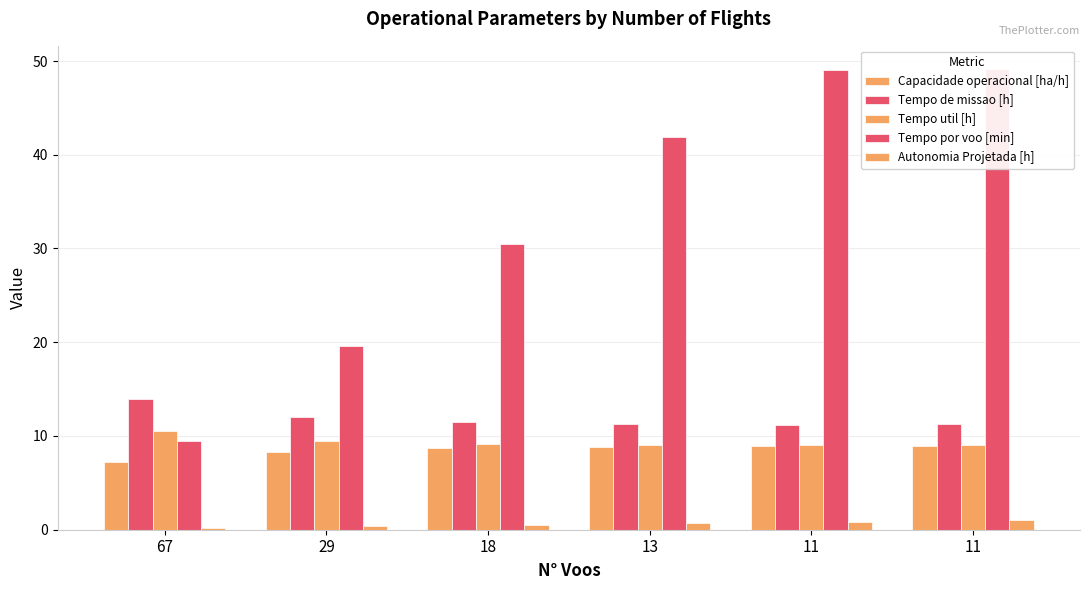

What is the sum of all Tempo de missao [h] values?

71.2